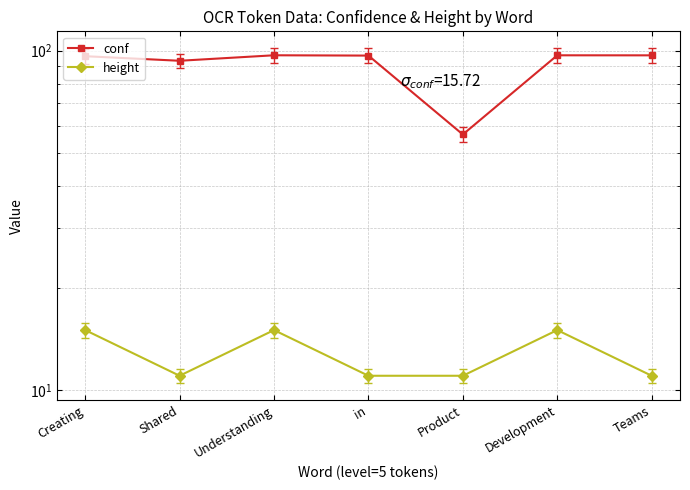

What value does the height series have at Product?

11.0